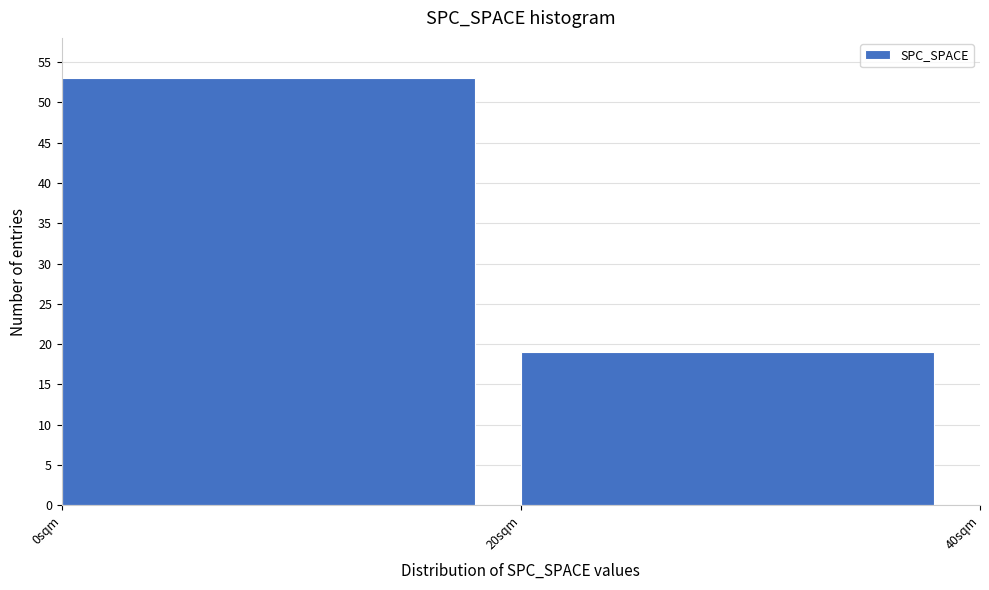

How tall is the bar that spans 20 to 40 on the x-axis? The values are not printed on the chart, so give them approximately, as read against the axis.

19